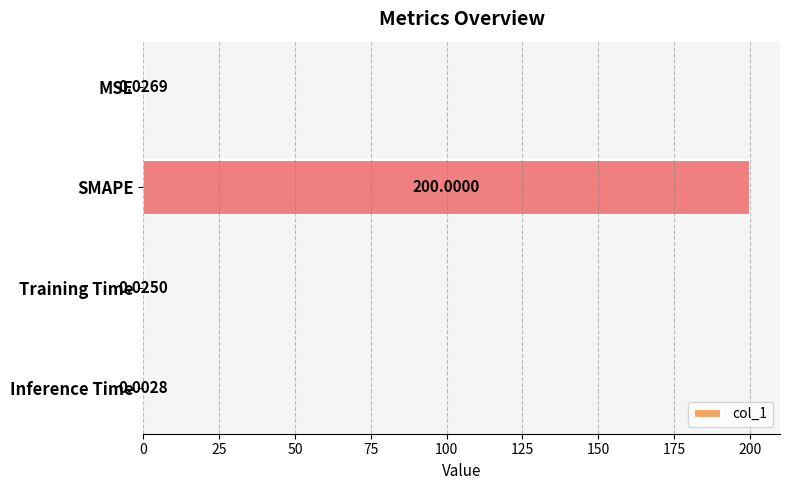

Which category has the highest value across all series?

SMAPE